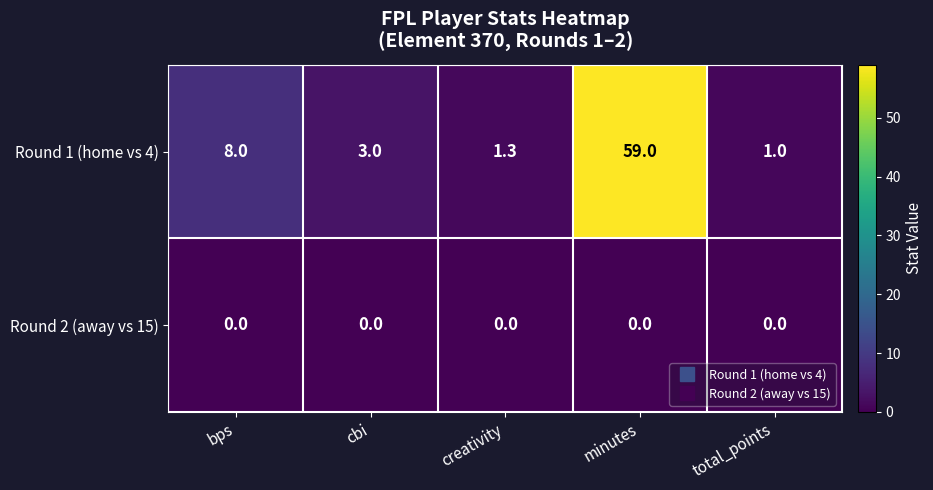

Which series has the widest spread of values?

Round 1 (home vs 4)